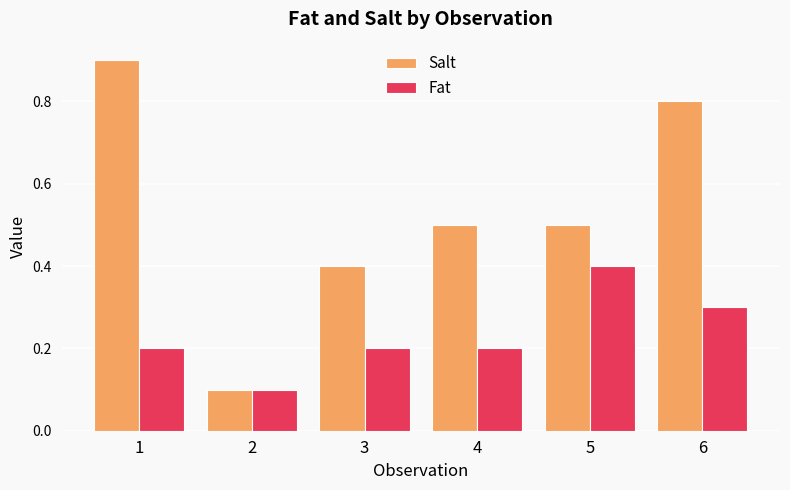

Which series has the largest range (max minus min)?

Salt